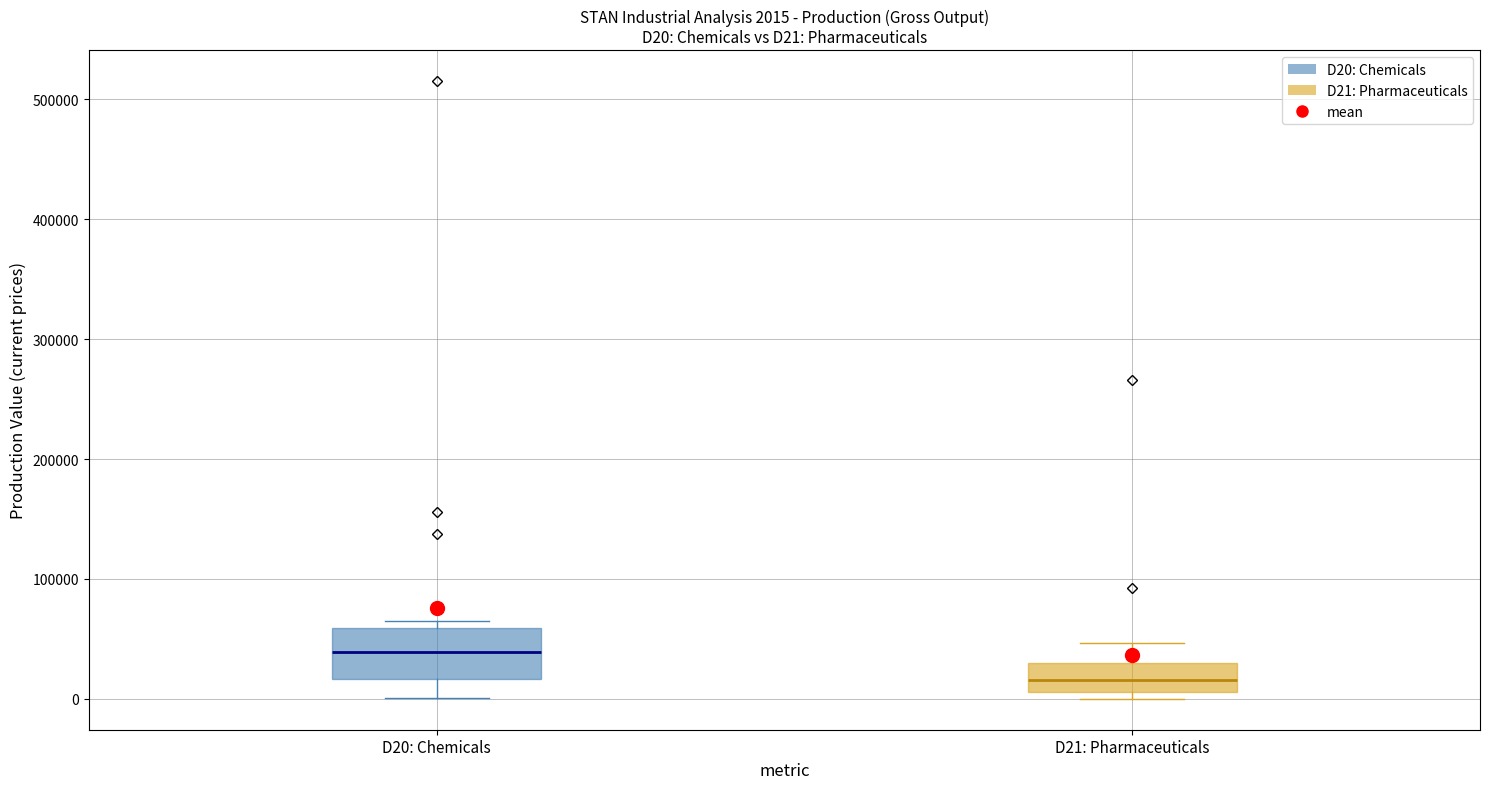

Which box has the lowest median line?

D21: Pharmaceuticals